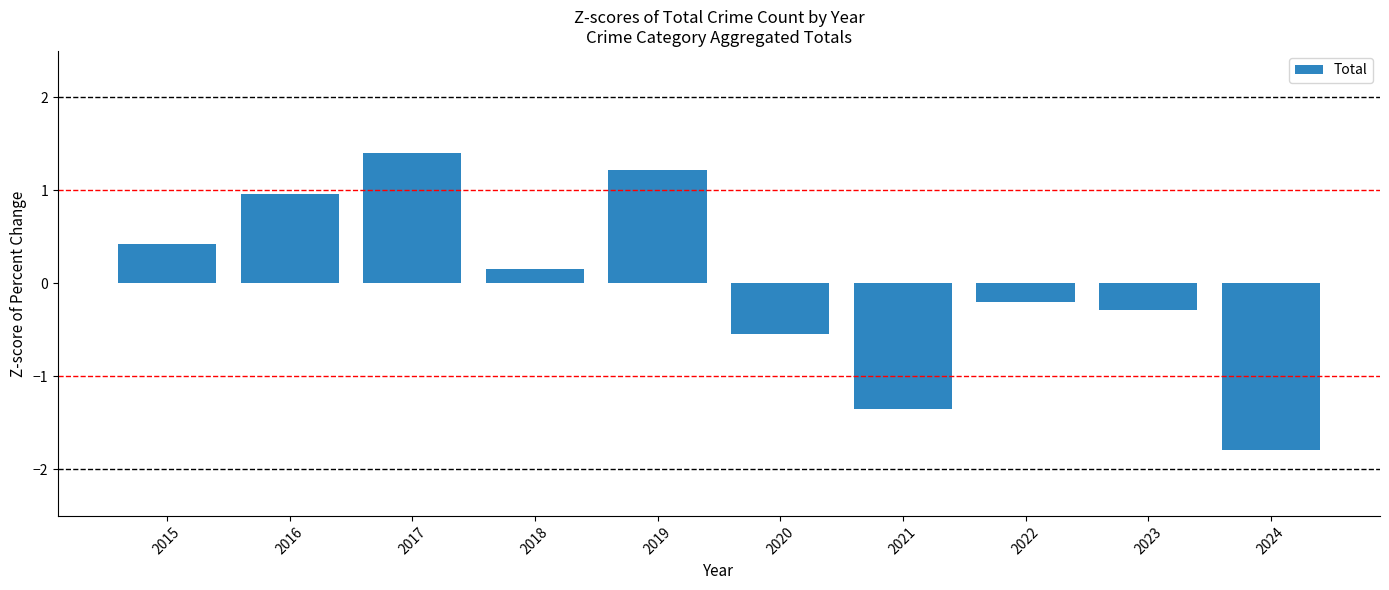

Does the chart contain any negative values?

Yes